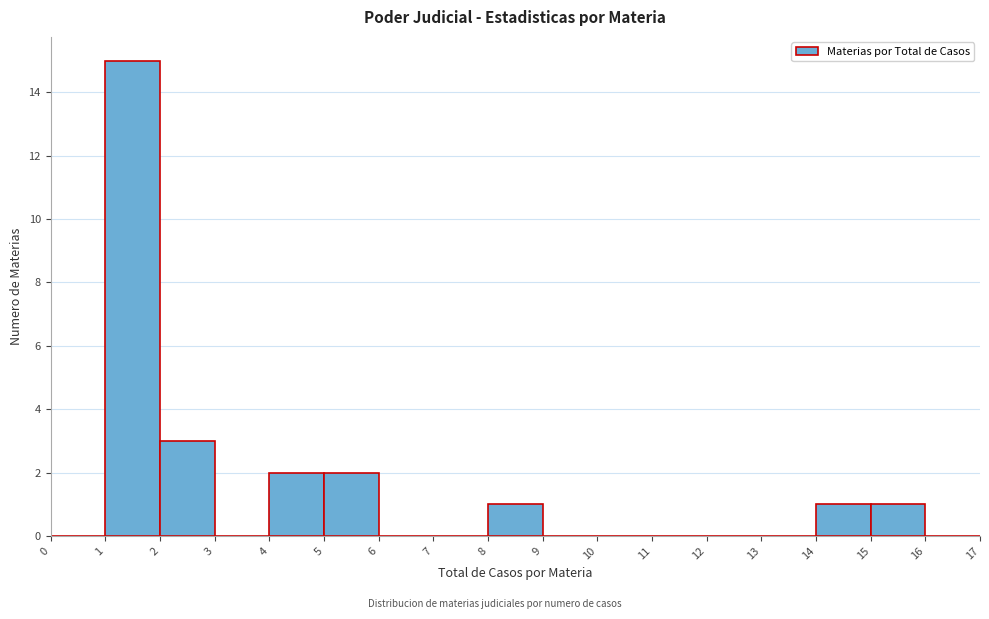

Over which range of the x-axis is the bar tallest?

1 to 2